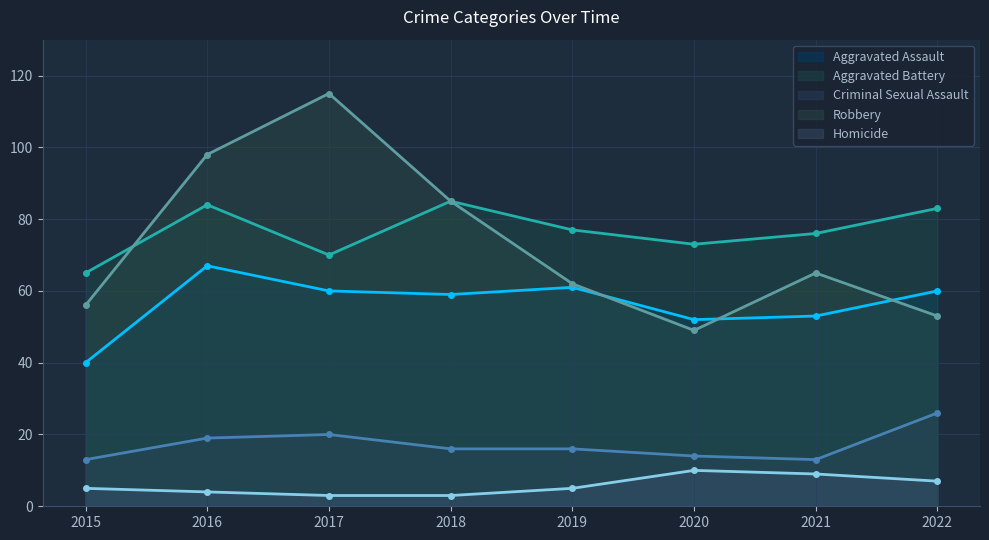

What is the value of the Criminal Sexual Assault point at the 2nd from the left?

19